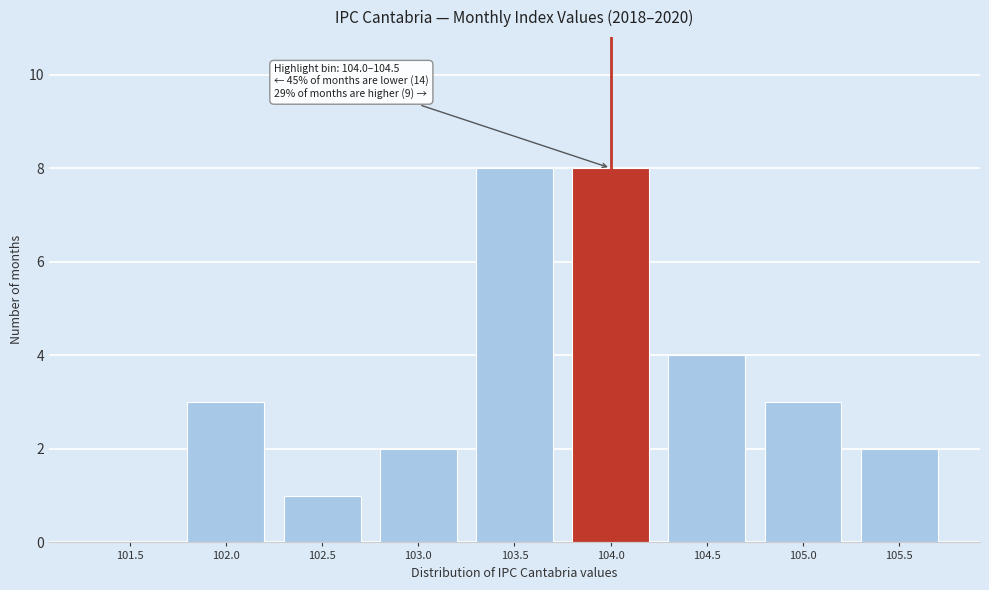

Reading left to right, list all the values displayed in this chart.

101.5=0	102.0=3	102.5=1	103.0=2	103.5=8	104.0=8	104.5=4	105.0=3	105.5=2